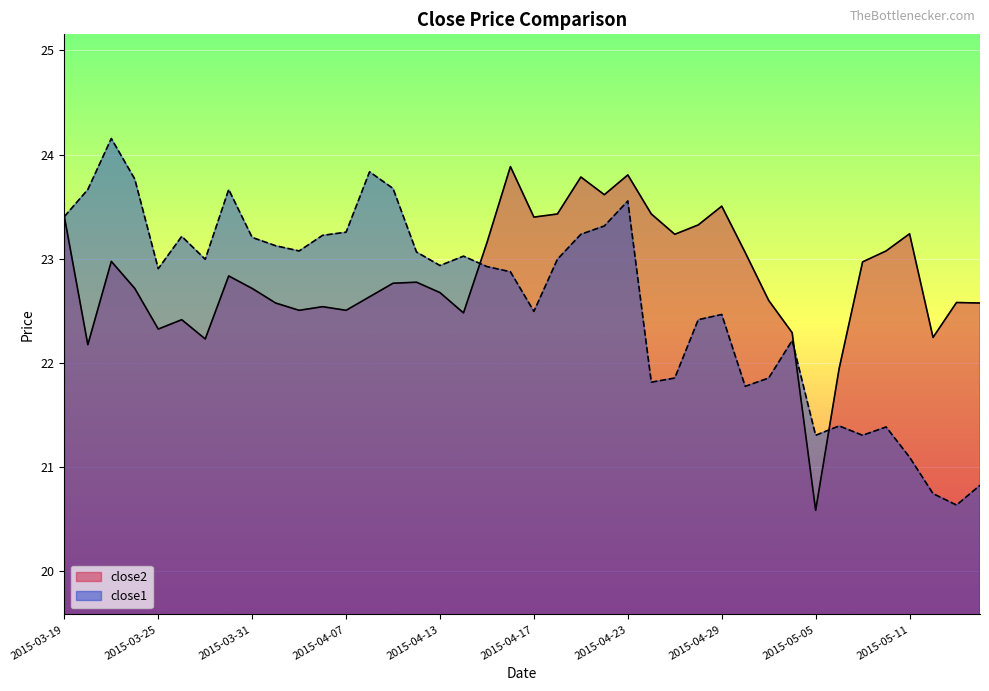

Where does the close2 series first go above 22?

2015-03-19